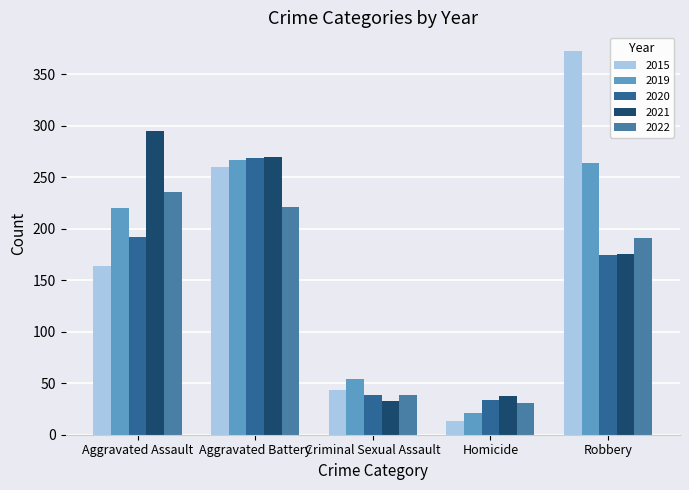

What is the sum of all 2015 values?

852